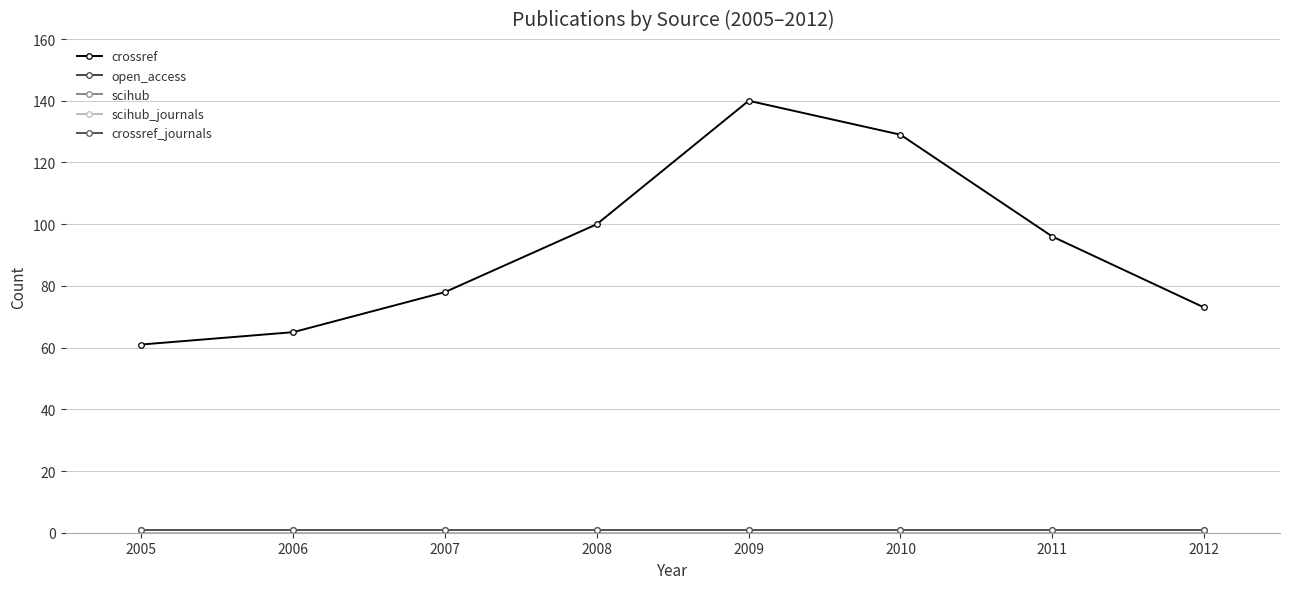

Rank the series by their maximum value, from highest to lowest.

crossref, open_access, crossref_journals, scihub, scihub_journals